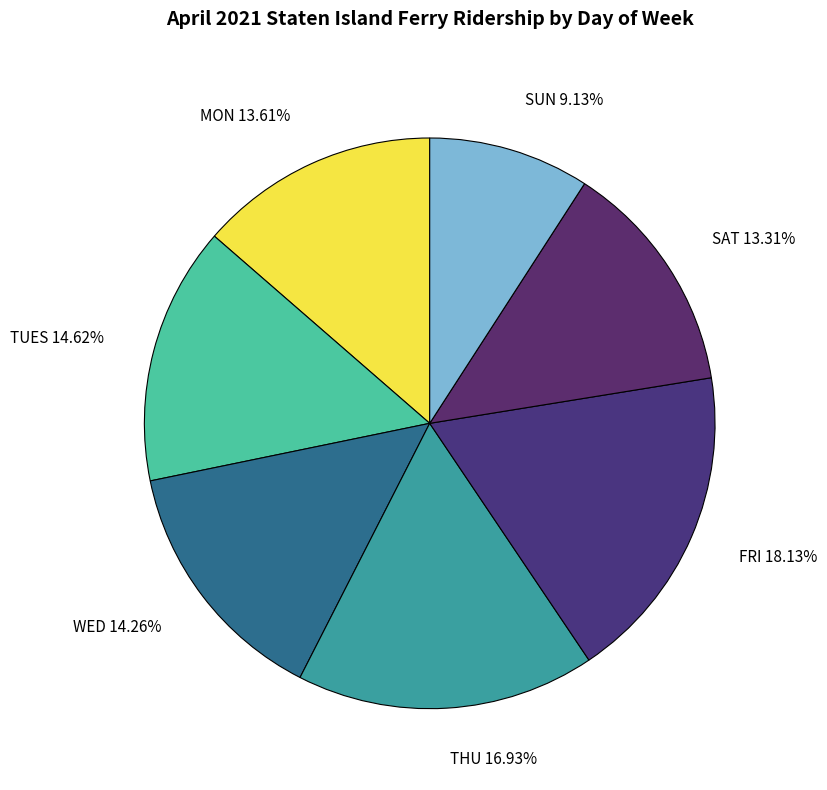

How many segments does this pie chart have?

7